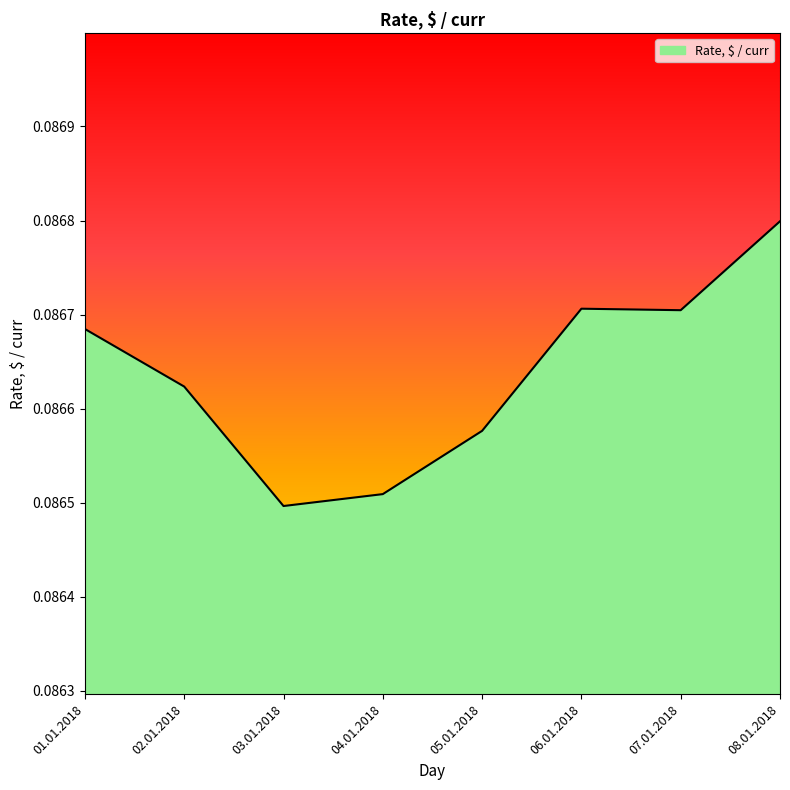

What is the sum of the values at 07.01.2018 and 01.01.2018?

0.2